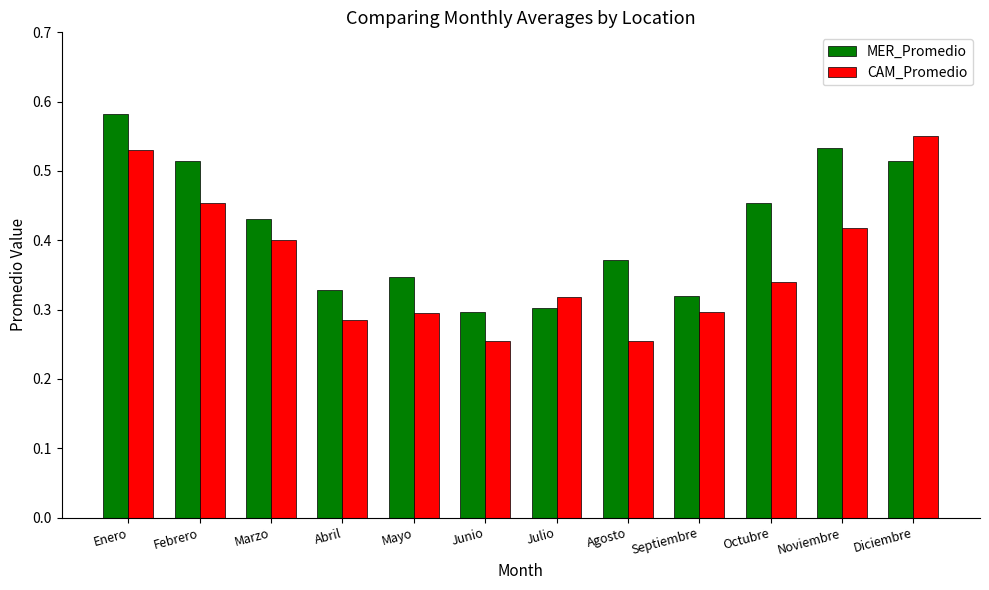

Between Agosto and Octubre, which series saw the biggest shift?

CAM_Promedio